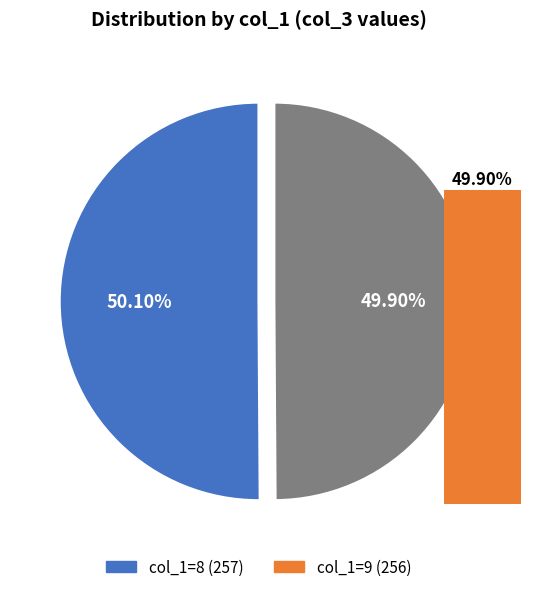

Is the sum of 9 and 8 greater than half?

Yes